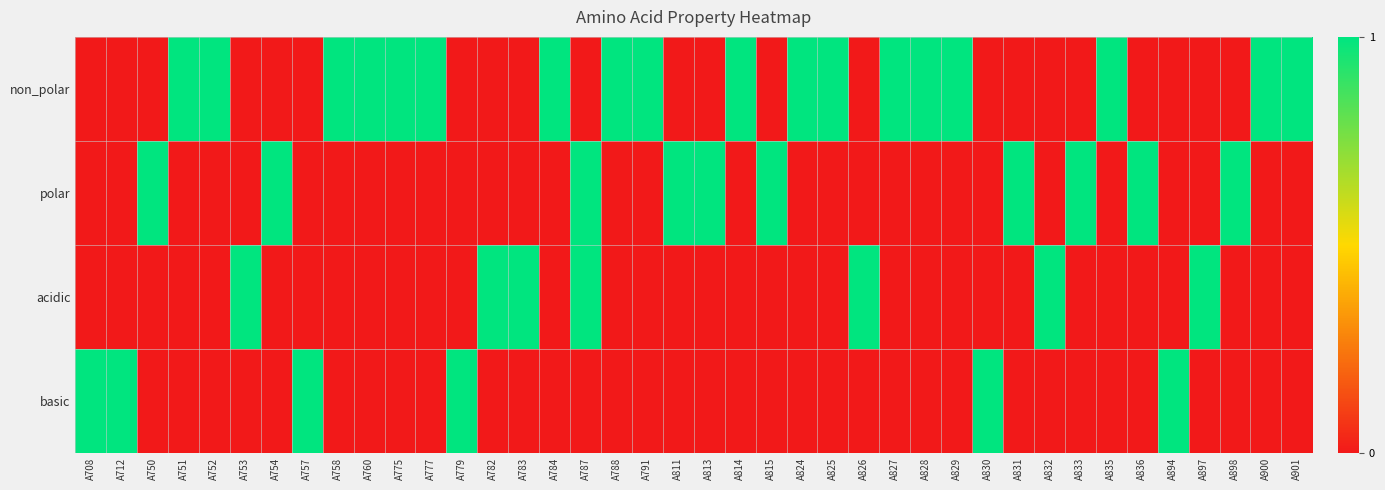

Reading left to right, transcribe all the data shown in this chart.

non_polar: A708=0	A712=0	A750=0	A751=1	A752=1	A753=0	A754=0	A757=0	A758=1	A760=1	A775=1	A777=1	A779=0	A782=0	A783=0	A784=1	A787=0	A788=1	A791=1	A811=0	A813=0	A814=1	A815=0	A824=1	A825=1	A826=0	A827=1	A828=1	A829=1	A830=0	A831=0	A832=0	A833=0	A835=1	A836=0	A894=0	A897=0	A898=0	A900=1	A901=1
polar: A708=0	A712=0	A750=1	A751=0	A752=0	A753=0	A754=1	A757=0	A758=0	A760=0	A775=0	A777=0	A779=0	A782=0	A783=0	A784=0	A787=1	A788=0	A791=0	A811=1	A813=1	A814=0	A815=1	A824=0	A825=0	A826=0	A827=0	A828=0	A829=0	A830=0	A831=1	A832=0	A833=1	A835=0	A836=1	A894=0	A897=0	A898=1	A900=0	A901=0
acidic: A708=0	A712=0	A750=0	A751=0	A752=0	A753=1	A754=0	A757=0	A758=0	A760=0	A775=0	A777=0	A779=0	A782=1	A783=1	A784=0	A787=1	A788=0	A791=0	A811=0	A813=0	A814=0	A815=0	A824=0	A825=0	A826=1	A827=0	A828=0	A829=0	A830=0	A831=0	A832=1	A833=0	A835=0	A836=0	A894=0	A897=1	A898=0	A900=0	A901=0
basic: A708=1	A712=1	A750=0	A751=0	A752=0	A753=0	A754=0	A757=1	A758=0	A760=0	A775=0	A777=0	A779=1	A782=0	A783=0	A784=0	A787=0	A788=0	A791=0	A811=0	A813=0	A814=0	A815=0	A824=0	A825=0	A826=0	A827=0	A828=0	A829=0	A830=1	A831=0	A832=0	A833=0	A835=0	A836=0	A894=1	A897=0	A898=0	A900=0	A901=0